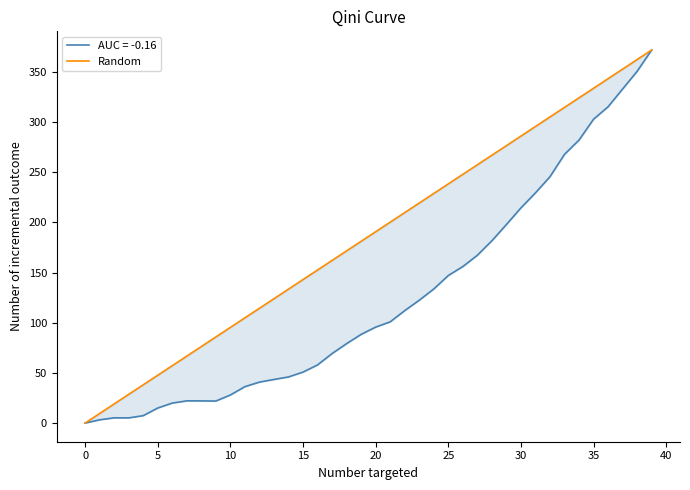

Between 11 and 26, which is larger?

26